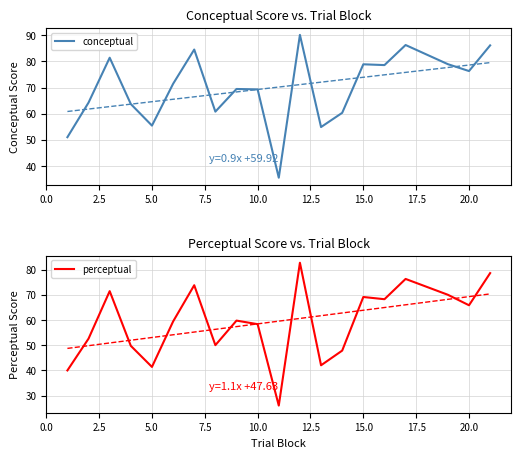

Is it true that conceptual equals 78.9 at 15.0?

True